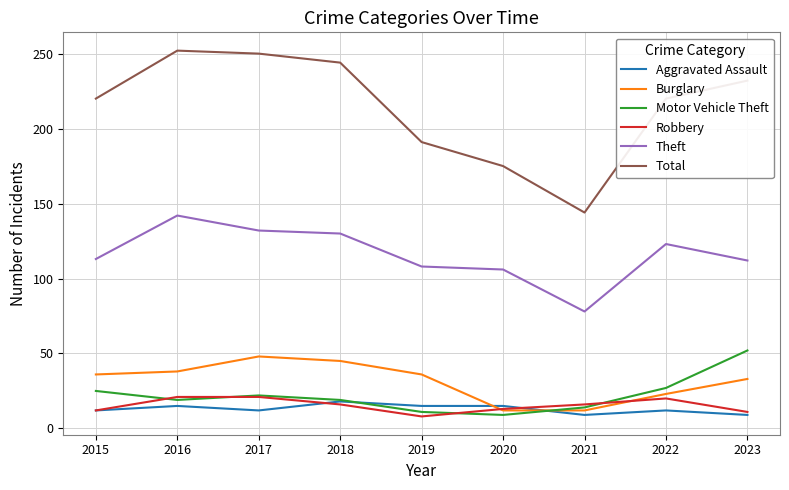

What is the smallest value displayed?

8